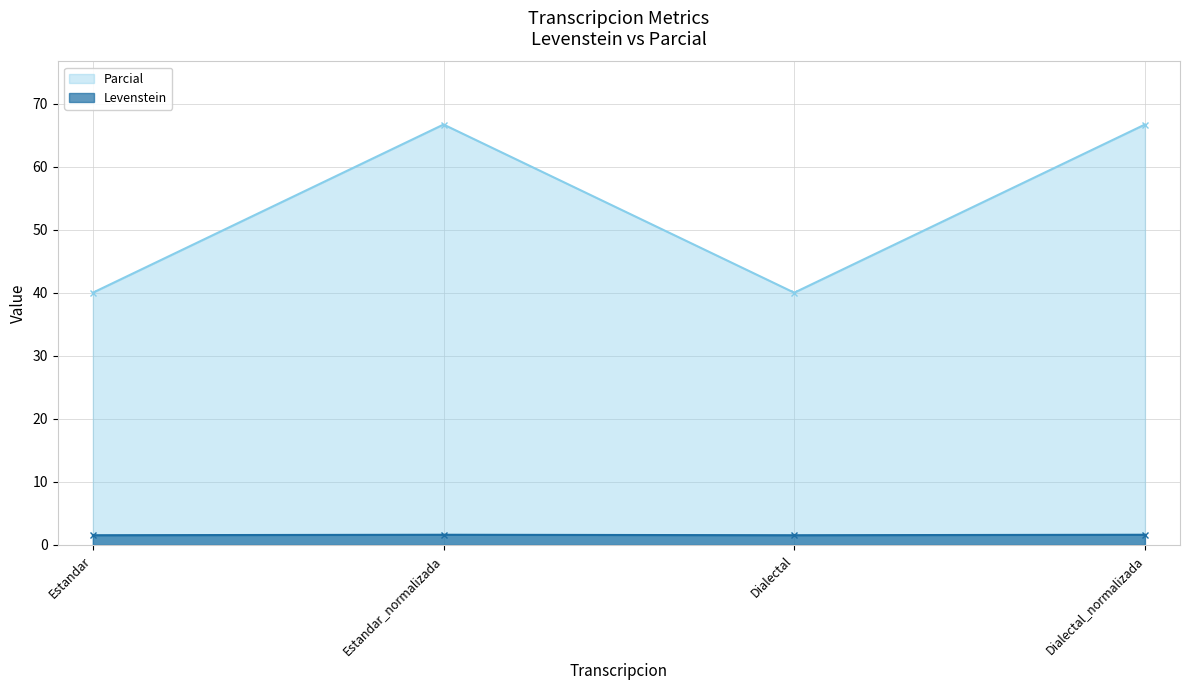

Where does the Levenstein series first go above 66?

Estandar_normalizada